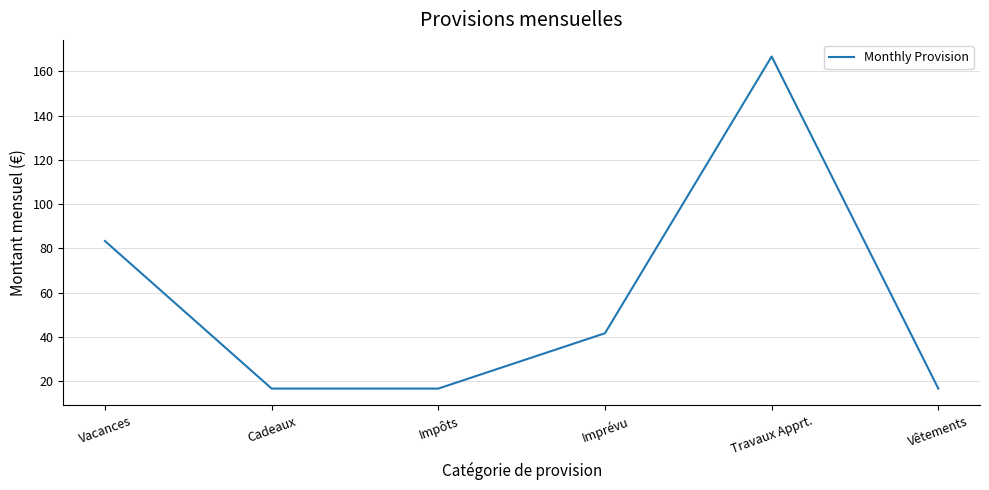

What is the greatest value displayed?

166.7